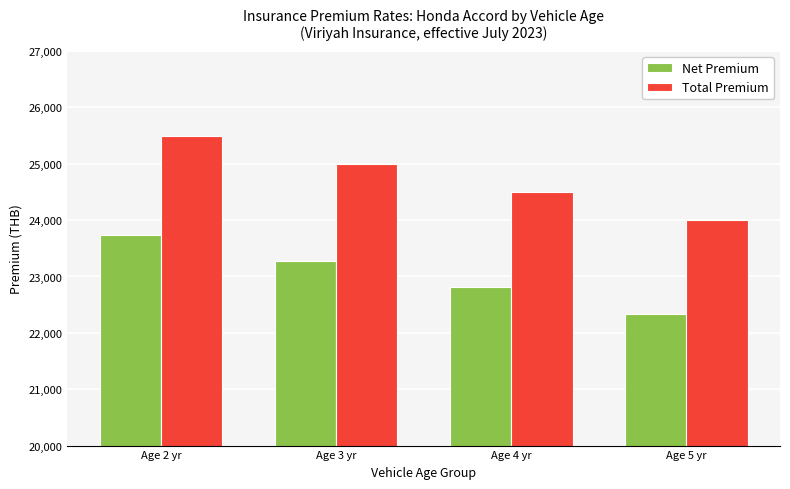

How many distinct data groups are displayed?

2